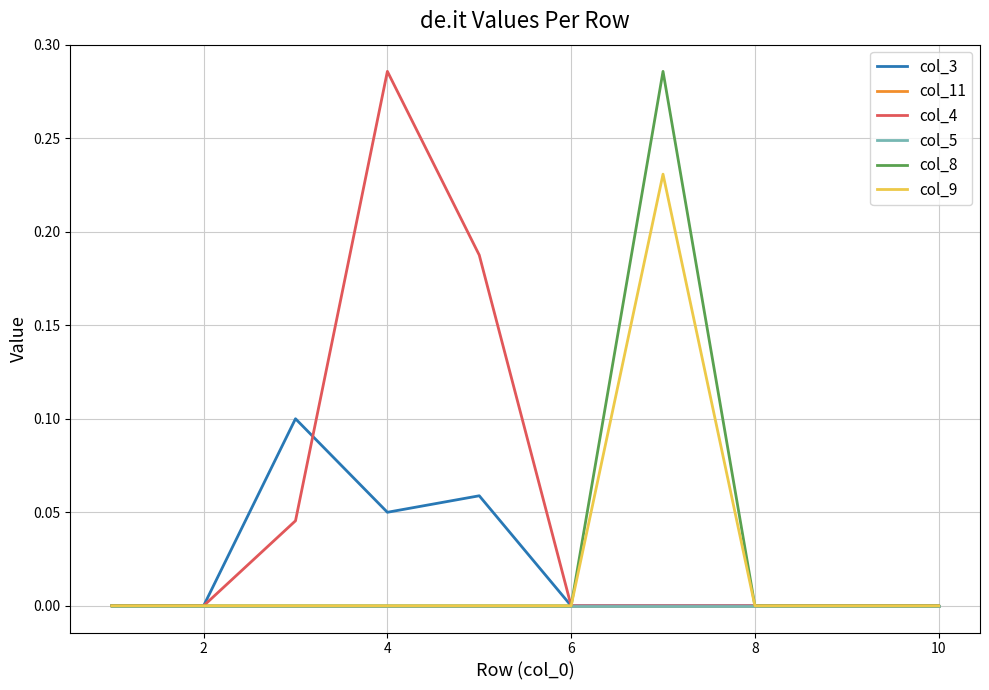

Is this an area chart (filled region under the line)?

No